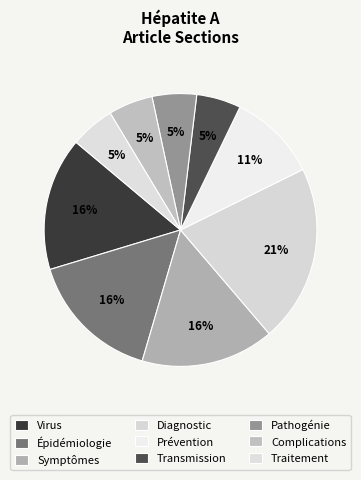

How many slices are in this pie chart?

9